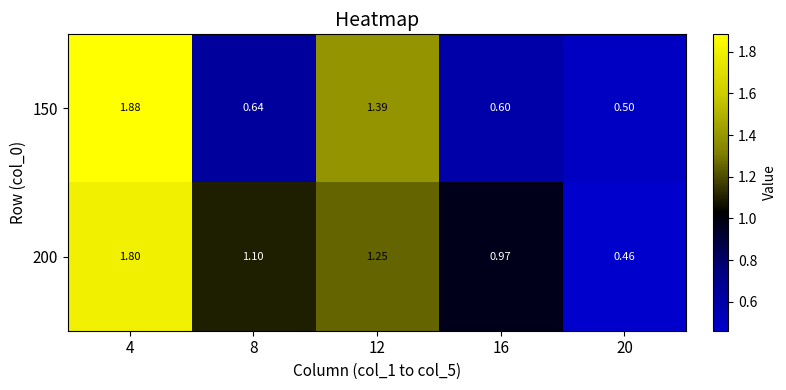

Is the value of 200 at 12 greater than the value of 150 at 12?

No